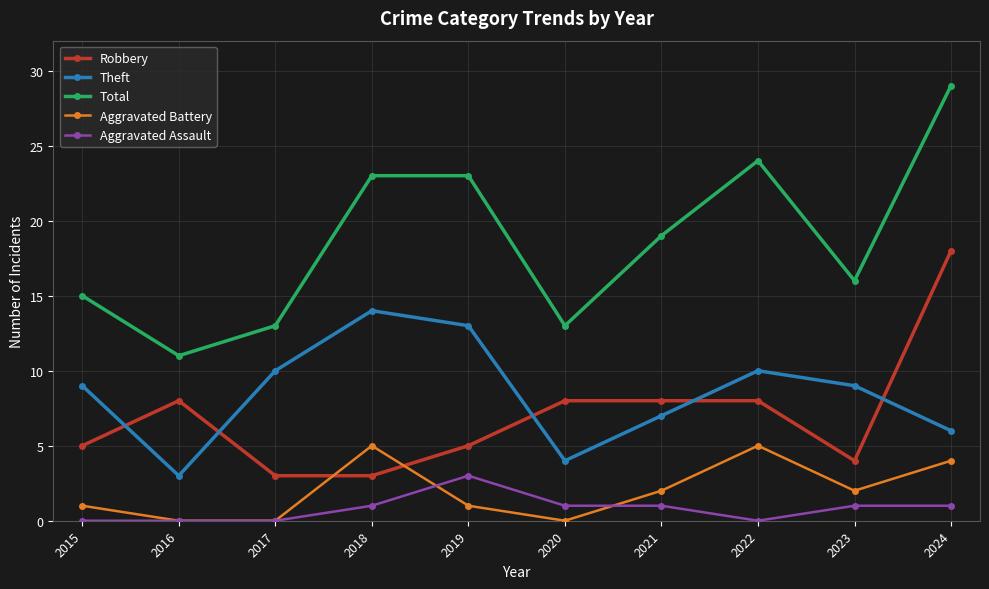

How many interior local peaks does the Aggravated Battery series have?

2